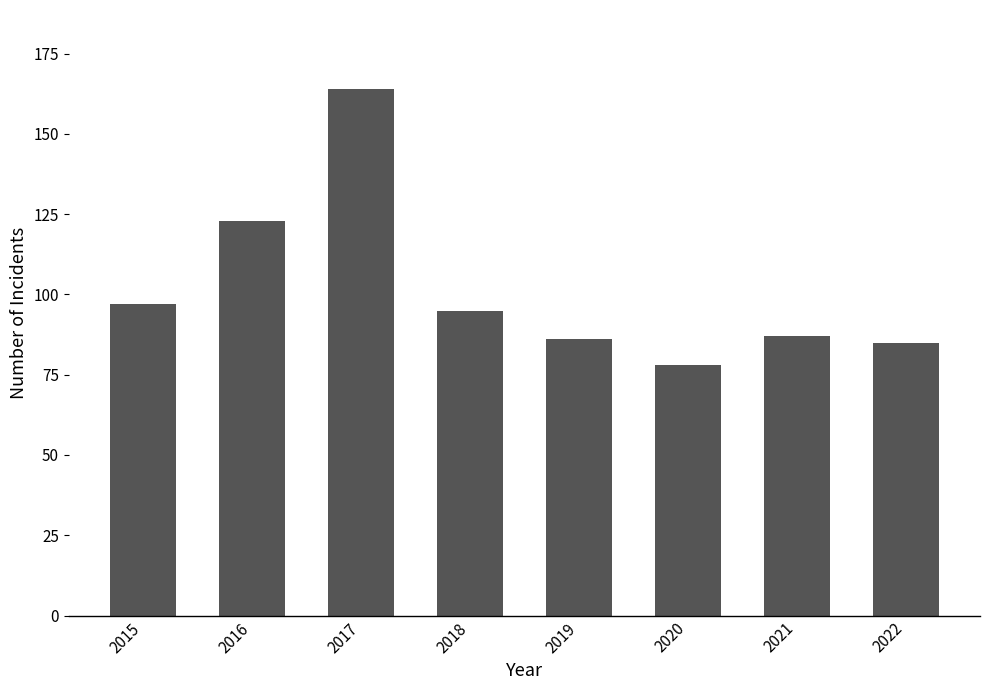

What is the approximate value at 2021, to the nearest 10?

90